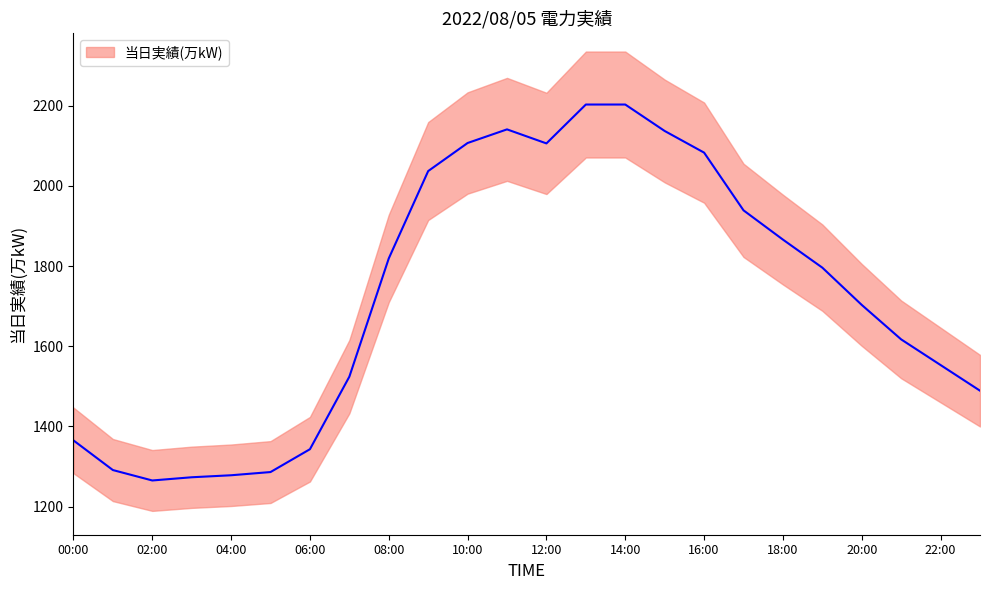

At which category does the data reach its first local peak?

11:00